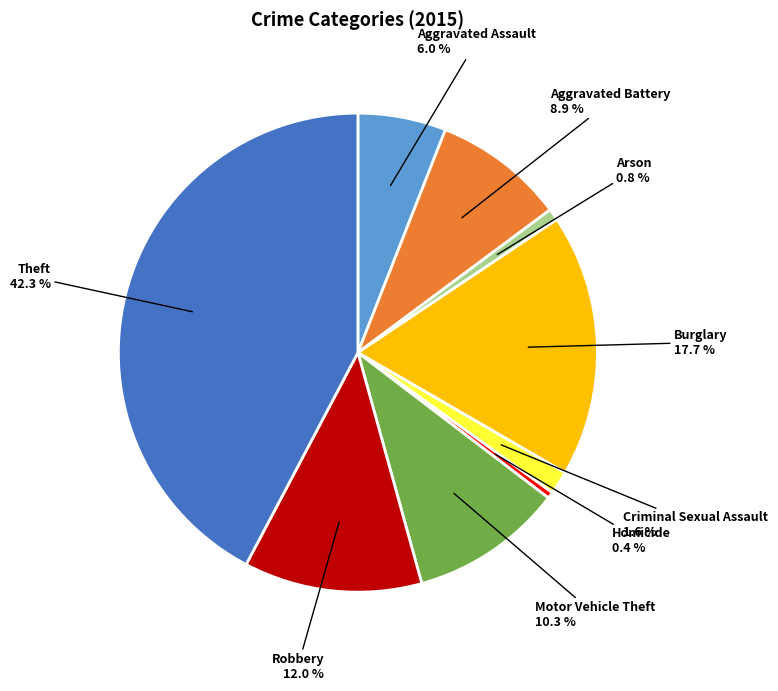

Is there any slice that represents more than half of the pie?

No